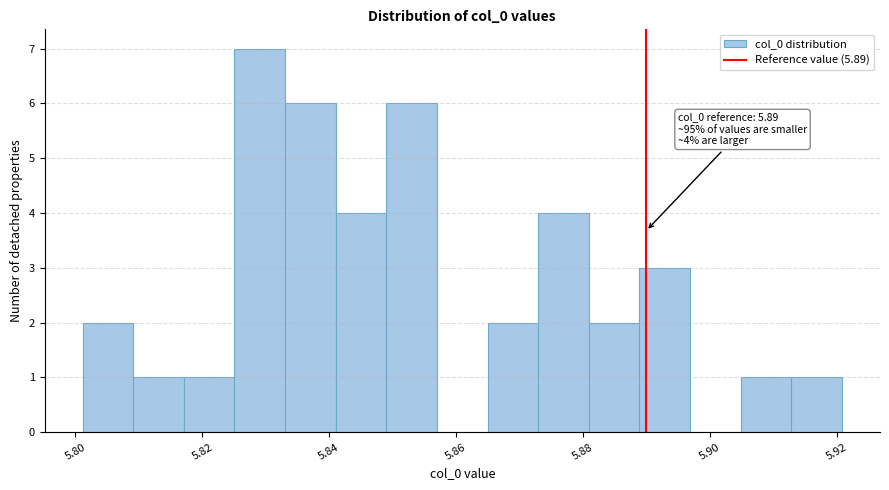

Read against the x-axis, roughly where is the centre of the tallest bar?

5.830